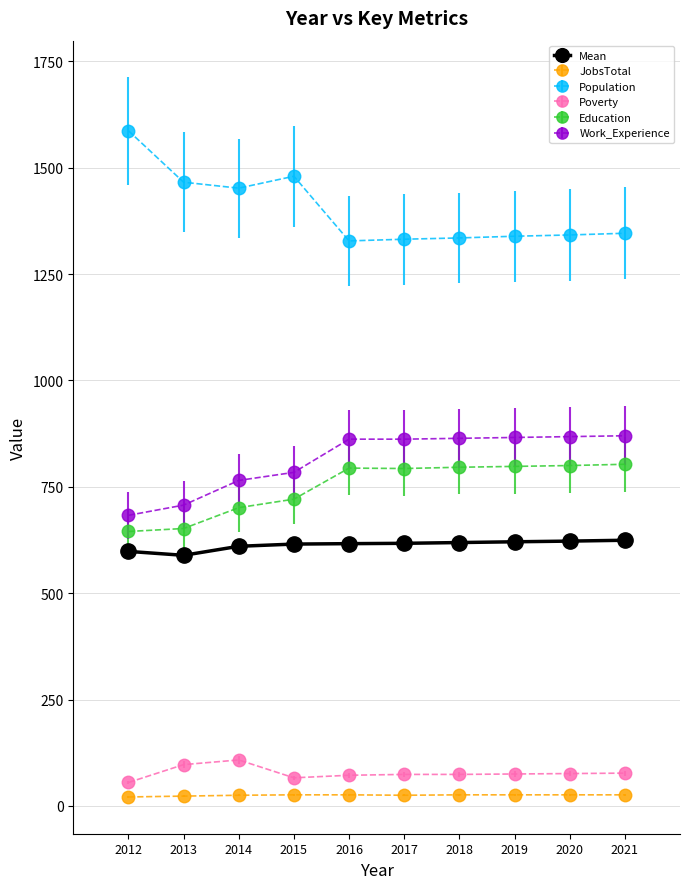

True or false: Education has more than 0 points higher than both neighbors.

True